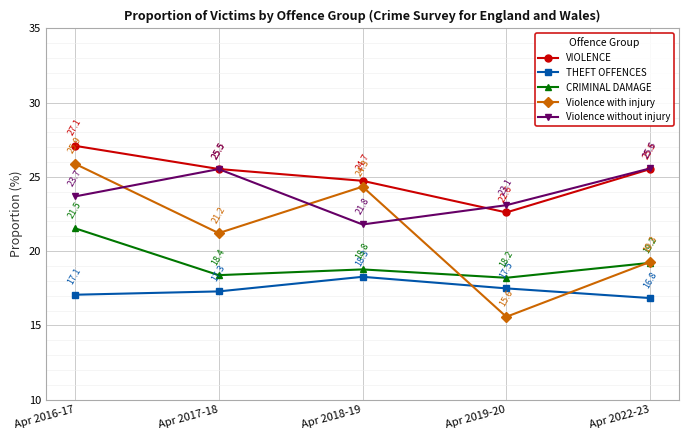

Which series has the widest spread of values?

Violence with injury